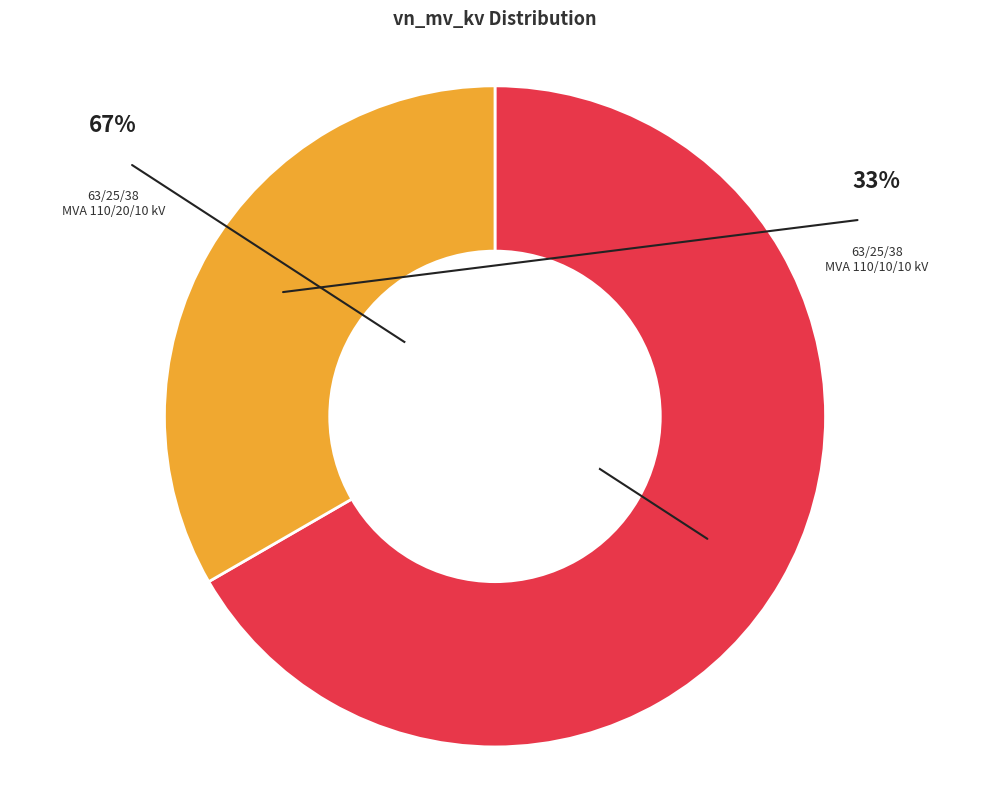

To the nearest percent, what percentage of the pie is 63/25/38 MVA 110/20/10 kV?

67%